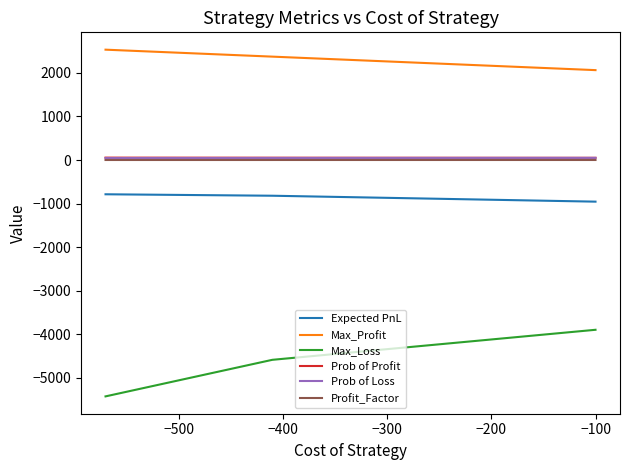

Which series has the largest total across all categories?

Max_Profit